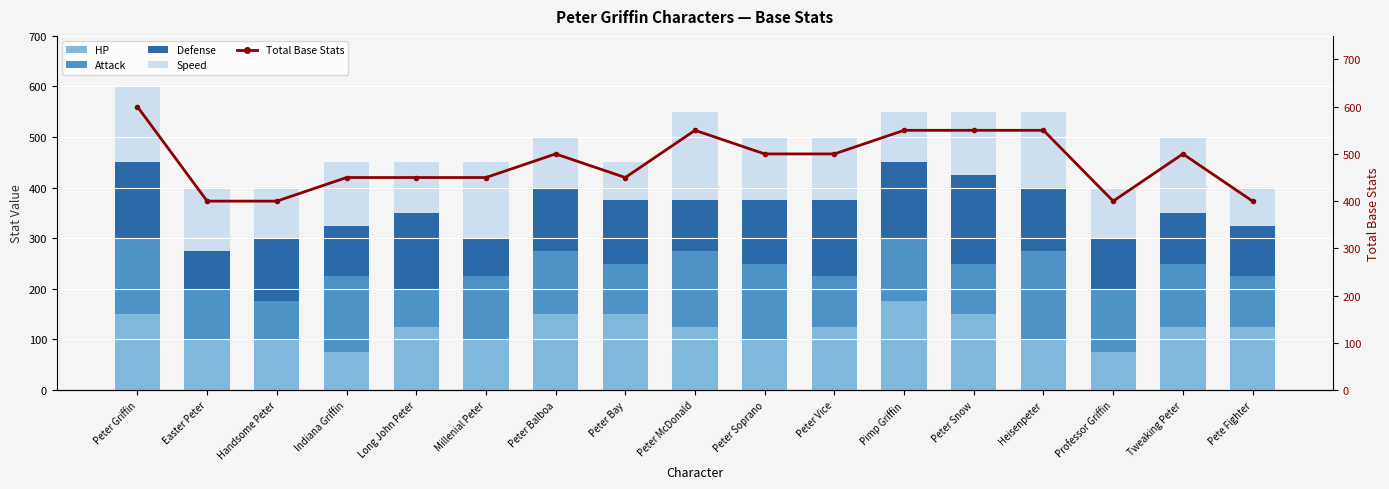

True or false: Speed has a value of 125 at Indiana Griffin.

True